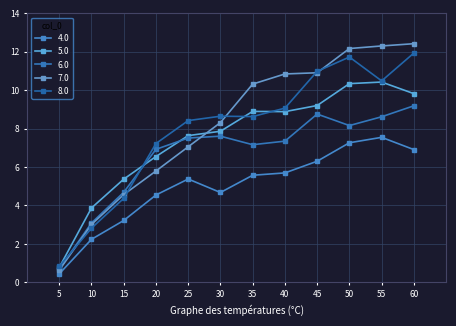

At which label does 7.0 reach its peak?

60